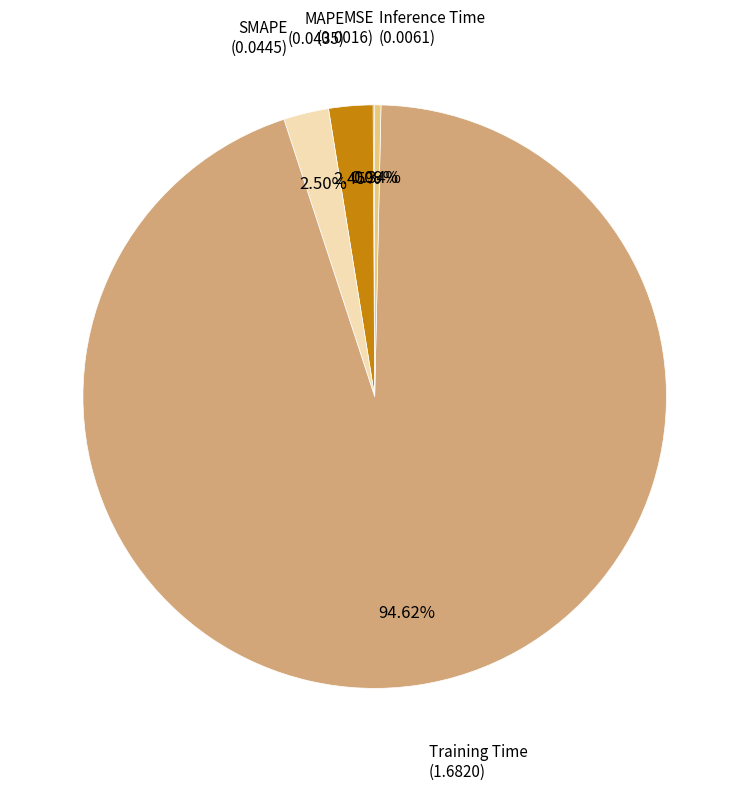

To the nearest percent, what is the average slice percentage?

20%